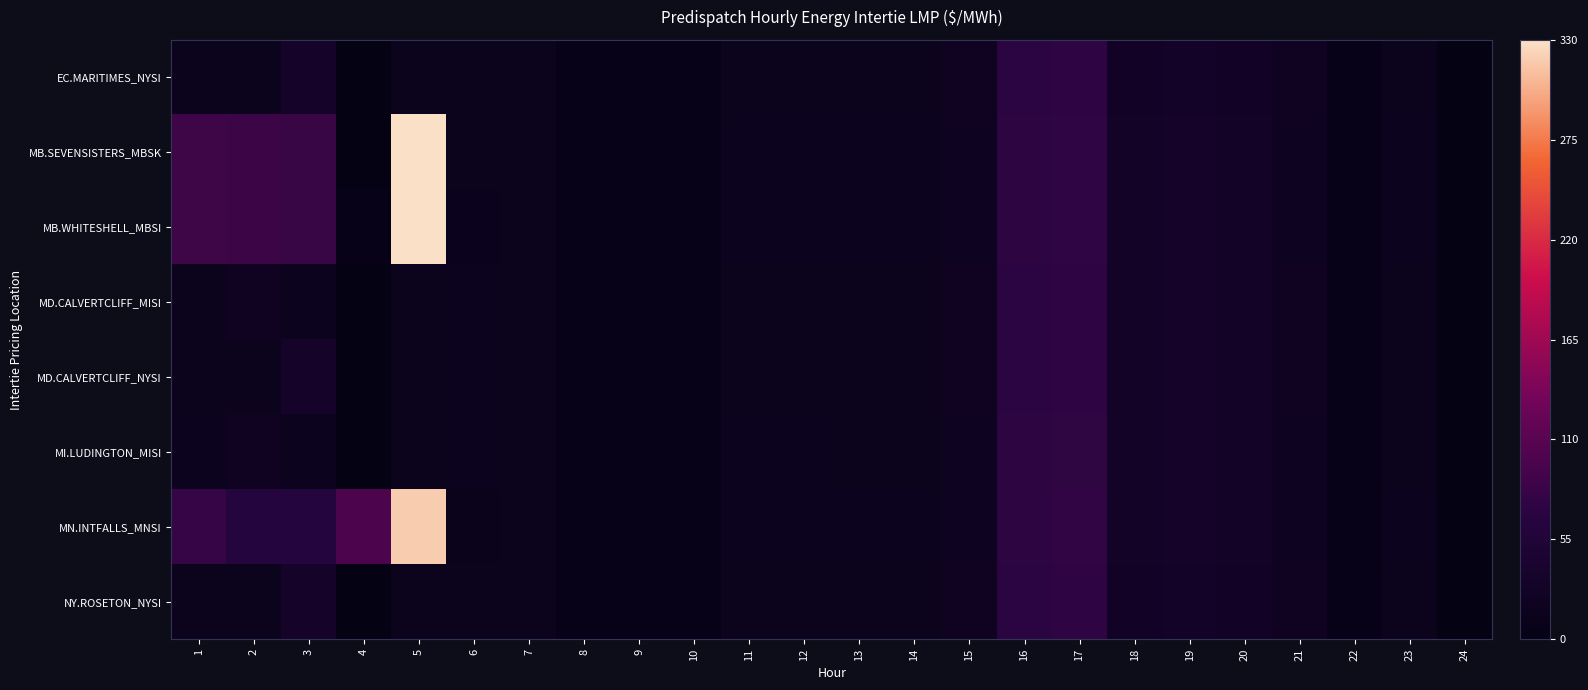

How many data points does each series have?

24